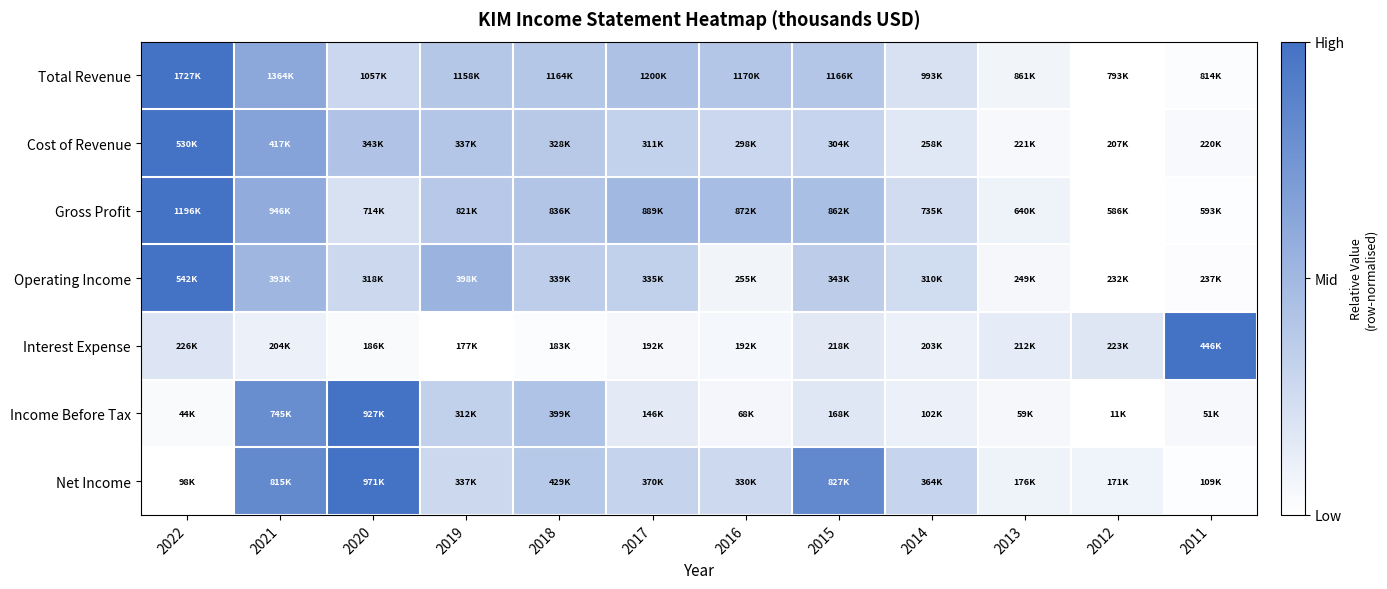

Reading right to left, extract all data points from this chart.

Total Revenue: 2011=0.0	2012=0.0	2013=0.1	2014=0.2	2015=0.4	2016=0.4	2017=0.4	2018=0.4	2019=0.4	2020=0.3	2021=0.6	2022=1.0
Cost of Revenue: 2011=0.0	2012=0.0	2013=0.0	2014=0.2	2015=0.3	2016=0.3	2017=0.3	2018=0.4	2019=0.4	2020=0.4	2021=0.7	2022=1.0
Gross Profit: 2011=0.0	2012=0.0	2013=0.1	2014=0.2	2015=0.5	2016=0.5	2017=0.5	2018=0.4	2019=0.4	2020=0.2	2021=0.6	2022=1.0
Operating Income: 2011=0.0	2012=0.0	2013=0.1	2014=0.2	2015=0.4	2016=0.1	2017=0.3	2018=0.3	2019=0.5	2020=0.3	2021=0.5	2022=1.0
Interest Expense: 2011=1.0	2012=0.2	2013=0.1	2014=0.1	2015=0.2	2016=0.1	2017=0.1	2018=0.0	2019=0.0	2020=0.0	2021=0.1	2022=0.2
Income Before Tax: 2011=0.0	2012=0.0	2013=0.1	2014=0.1	2015=0.2	2016=0.1	2017=0.1	2018=0.4	2019=0.3	2020=1.0	2021=0.8	2022=0.0
Net Income: 2011=0.0	2012=0.1	2013=0.1	2014=0.3	2015=0.8	2016=0.3	2017=0.3	2018=0.4	2019=0.3	2020=1.0	2021=0.8	2022=0.0